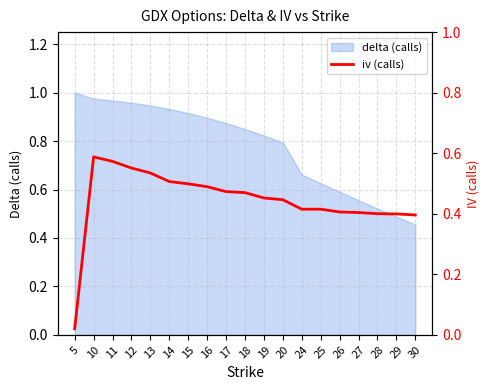

What is the value of the 18th point from the left?

0.4